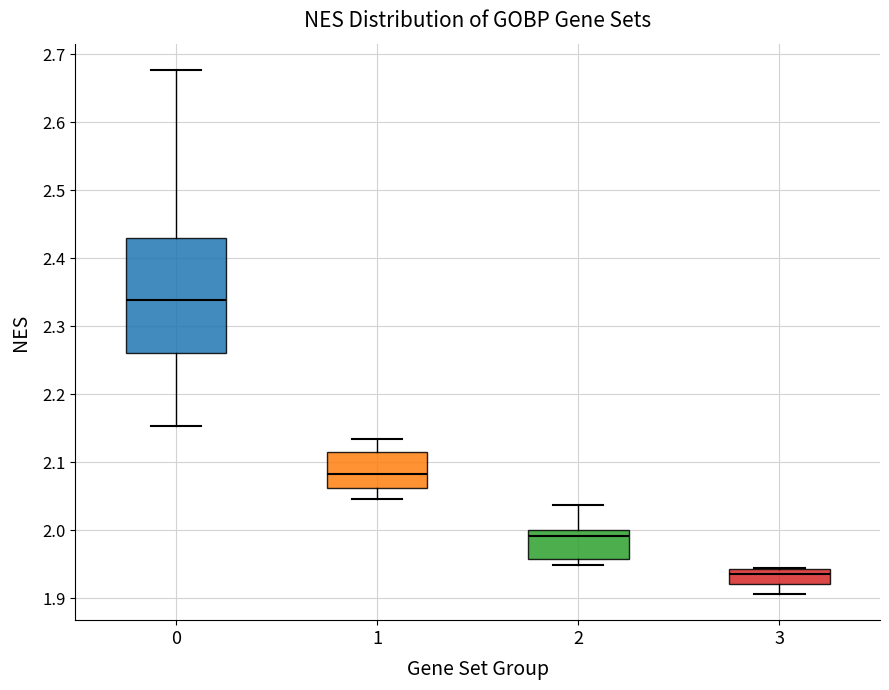

Which box is the tallest, from its lower edge to its upper edge?

0